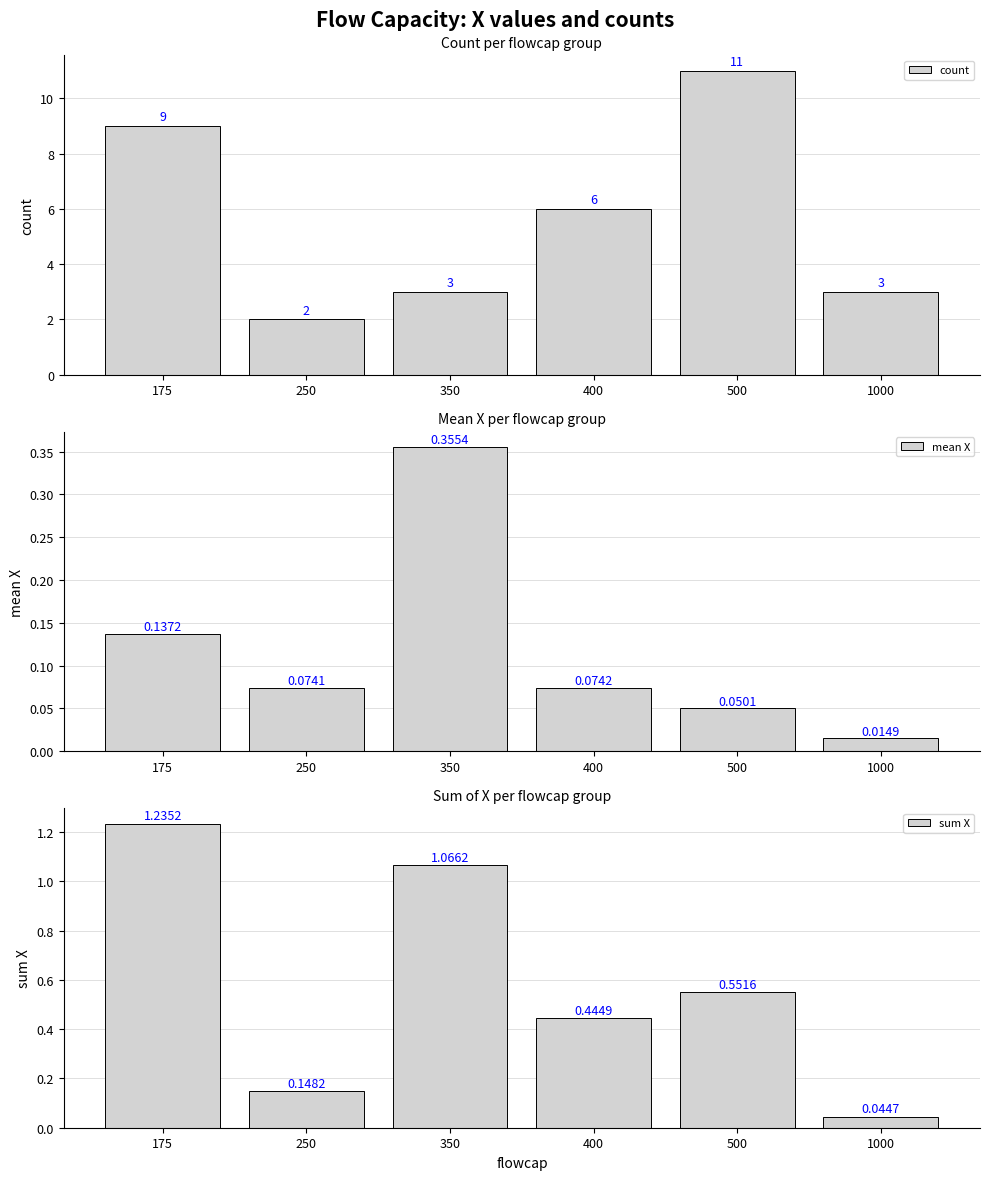

What is the sum of all sum X values?

3.5